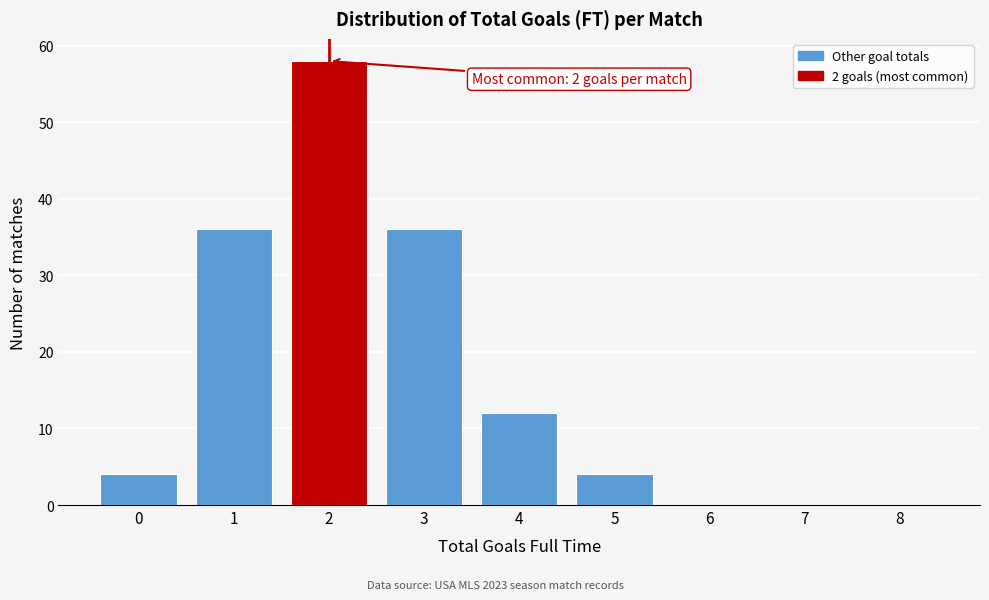

Reading left to right, extract all data points from this chart.

0=4	1=36	2=58	3=36	4=12	5=4	6=0	7=0	8=0